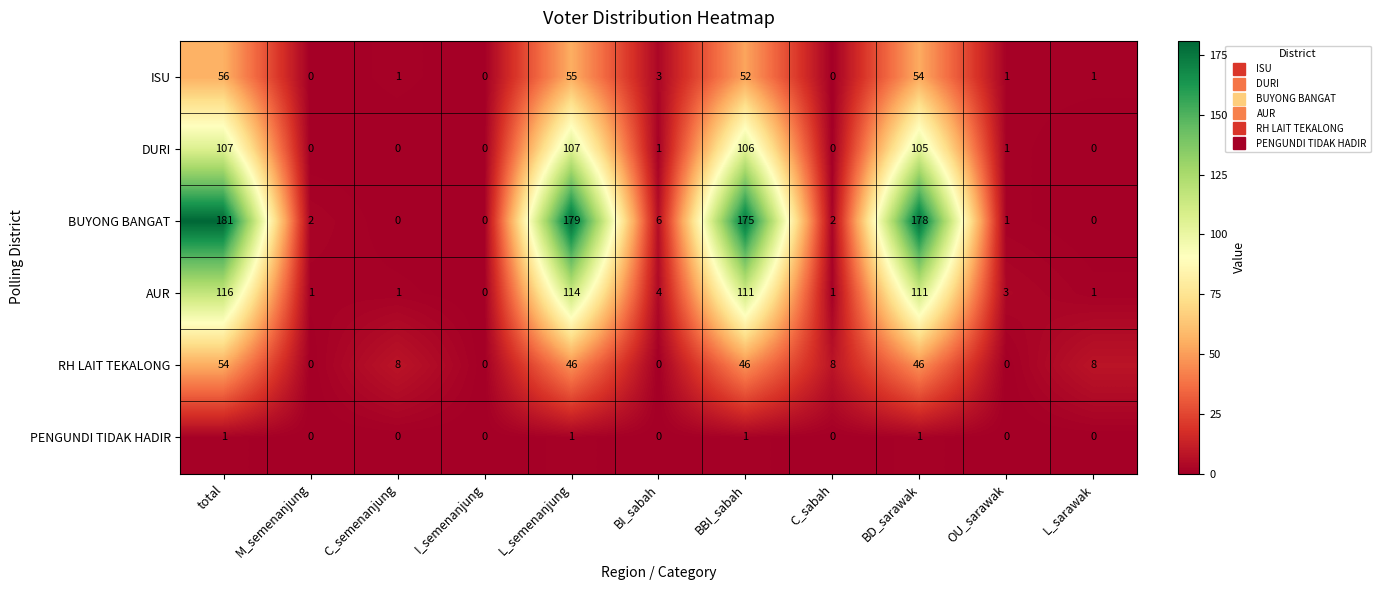

What is the difference between the highest and lowest values at OU_sarawak?

3